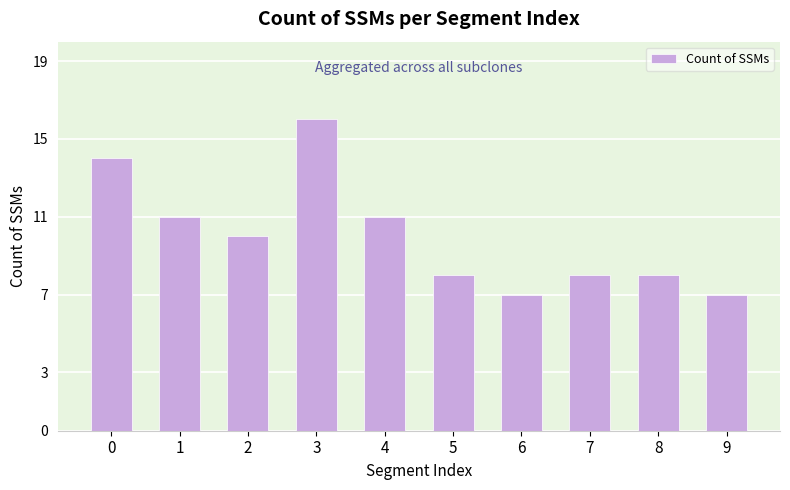

Reading right to left, what are all the values shown in this chart?

9=7	8=8	7=8	6=7	5=8	4=11	3=16	2=10	1=11	0=14